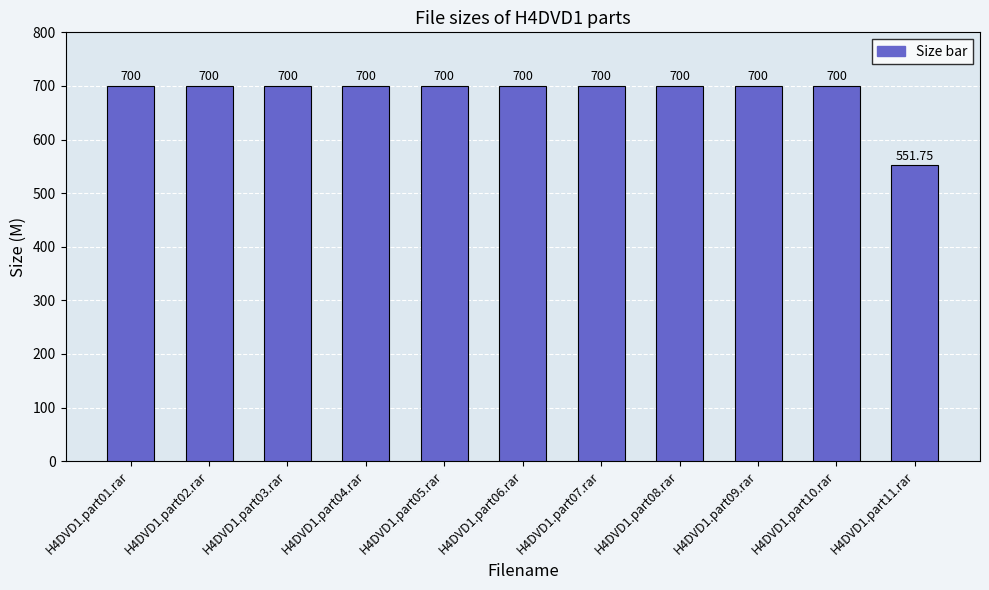

What is the label of the 5th bar from the right?

H4DVD1.part07.rar